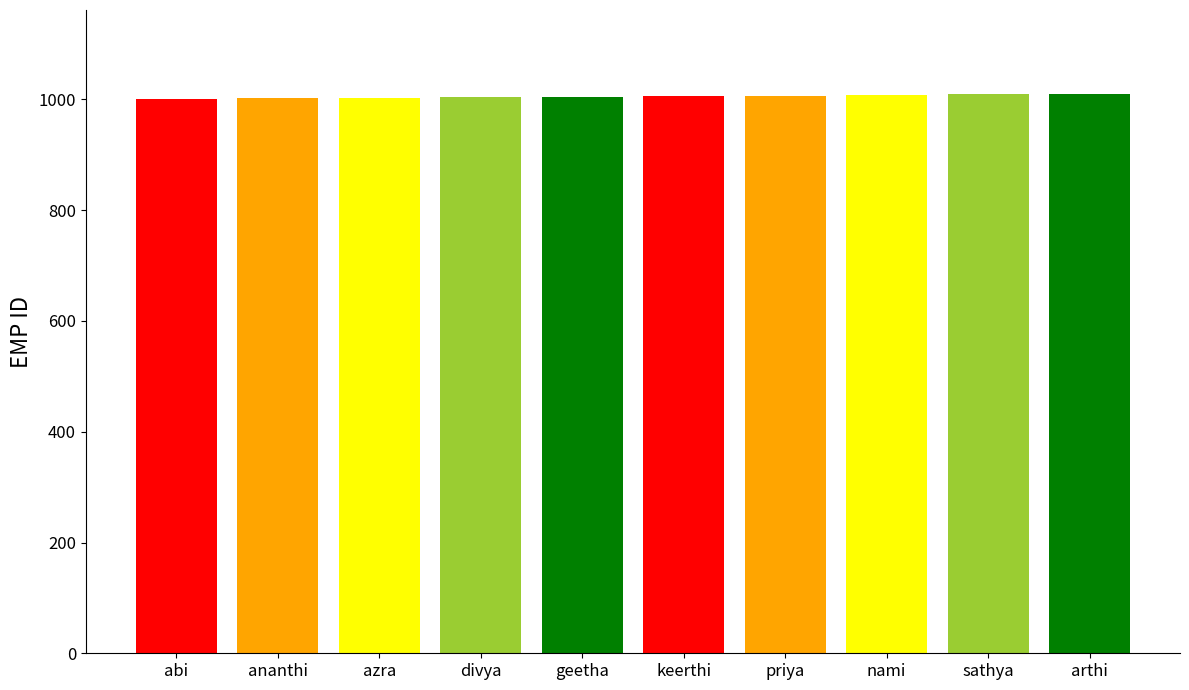

What value does the data have at priya?

1007